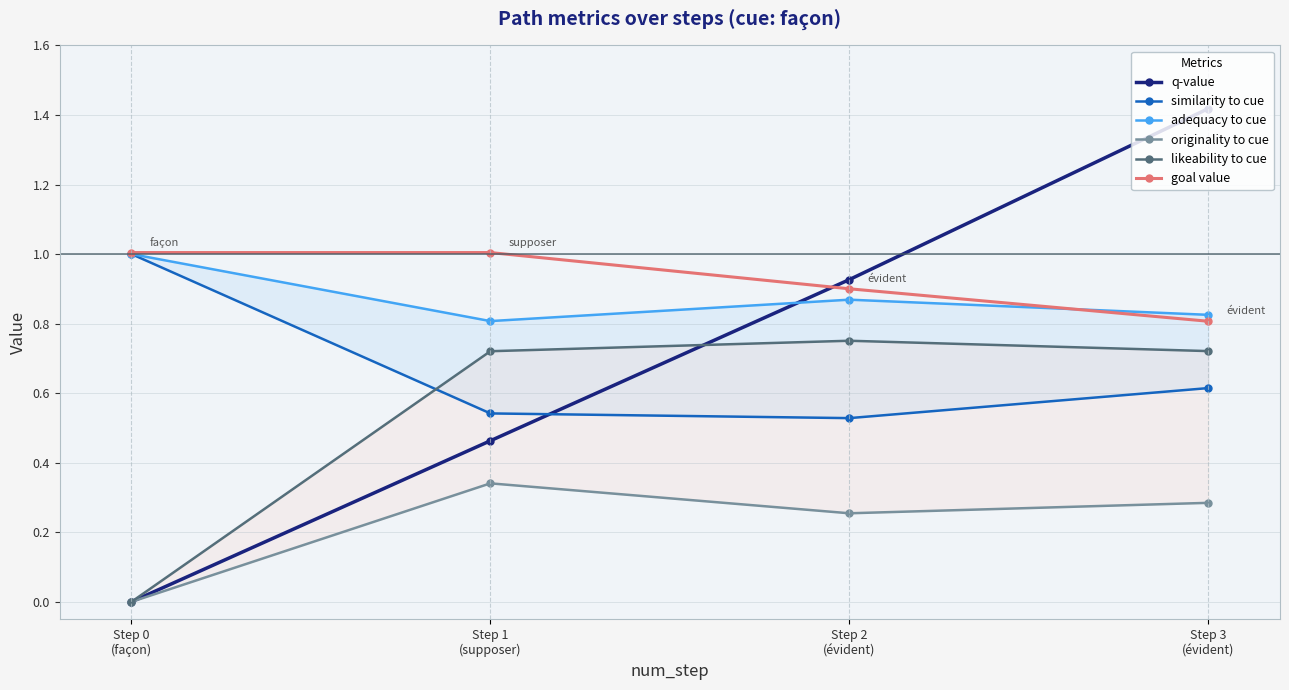

What position from the right is Step 3
(évident)?

1